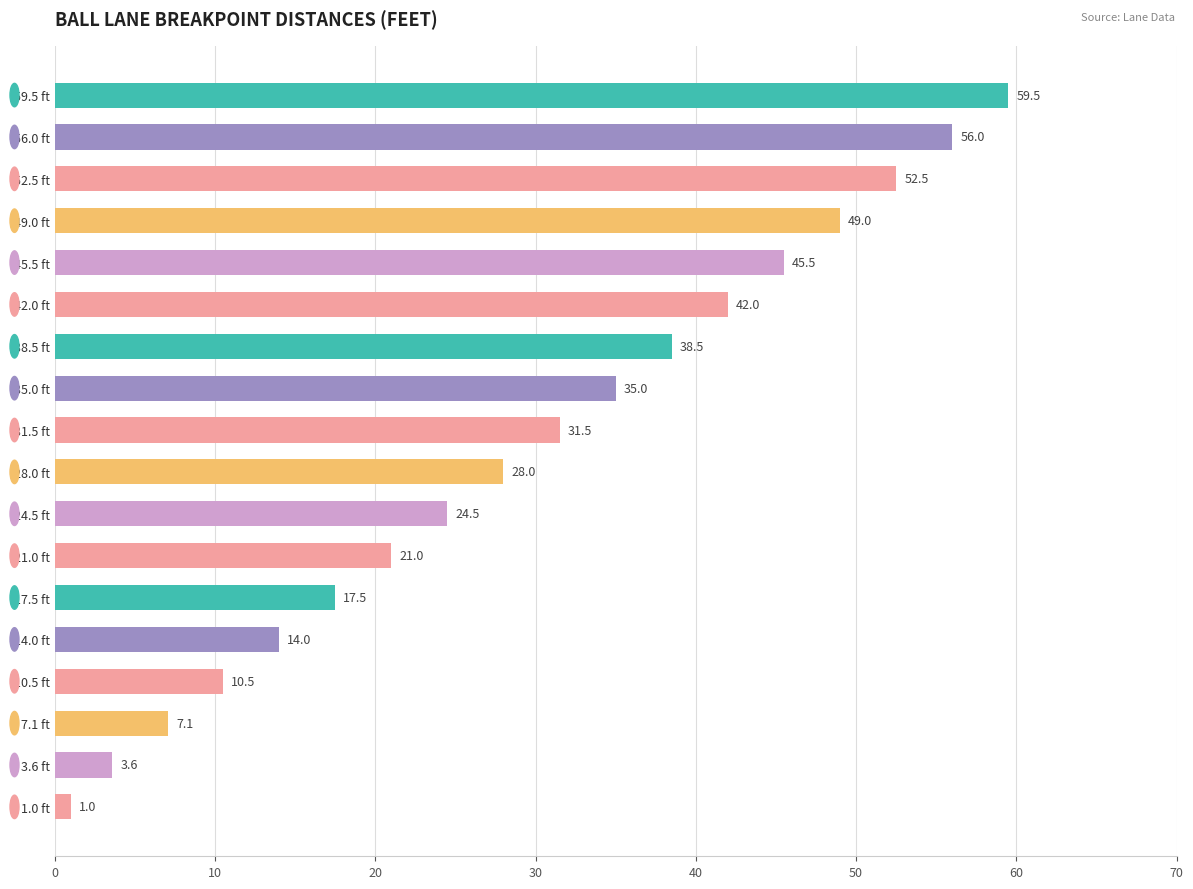

What is the change in value from 56.0 ft to 35.0 ft?

-21.0